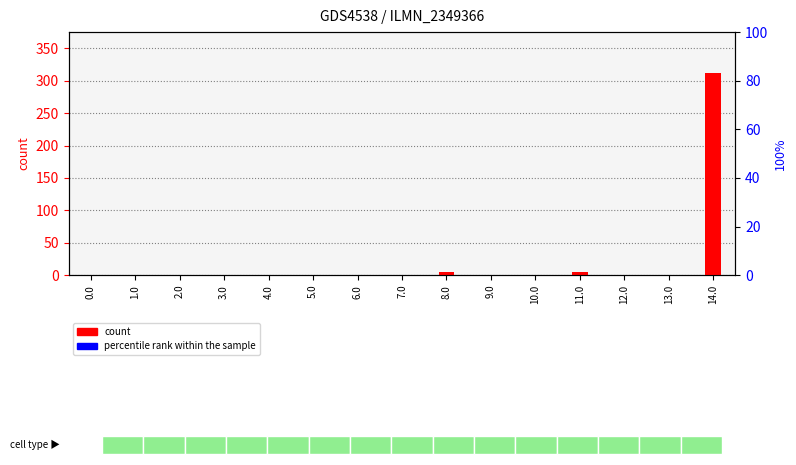

Which series has the widest spread of values?

count